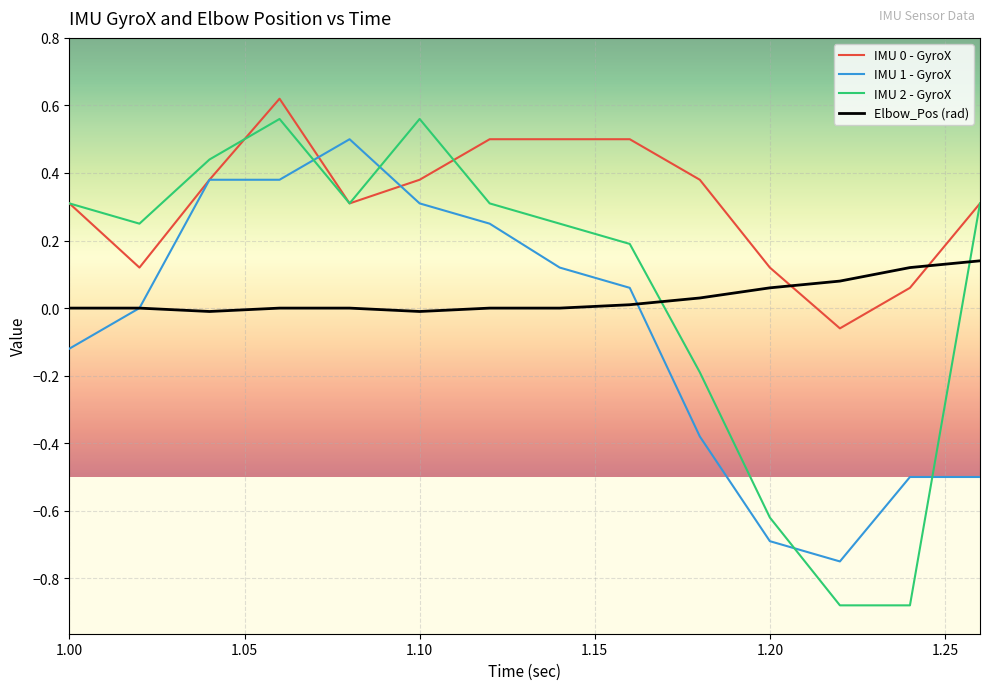

Which series ends up on top after the final intersection of IMU 1 - GyroX and IMU 2 - GyroX?

IMU 2 - GyroX